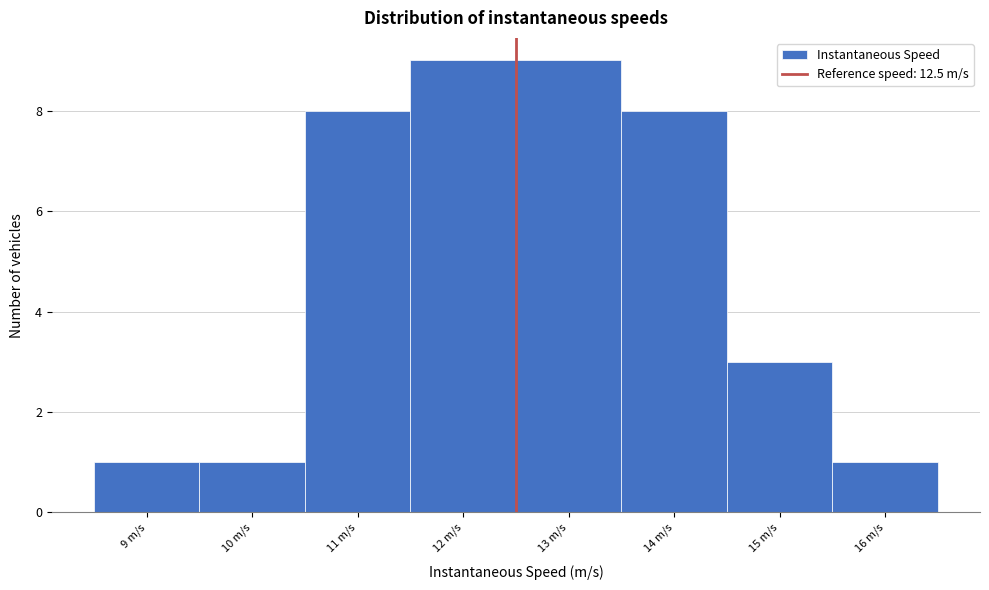

Reading left to right, list every bar in this chart as the range it spans on the x-axis followed by its height. The values are not printed on the chart, so give them approximately, as read against the axis.

8.5 to 9.5: 1
9.5 to 10.5: 1
10.5 to 11.5: 8
11.5 to 12.5: 9
12.5 to 13.5: 9
13.5 to 14.5: 8
14.5 to 15.5: 3
15.5 to 16.5: 1